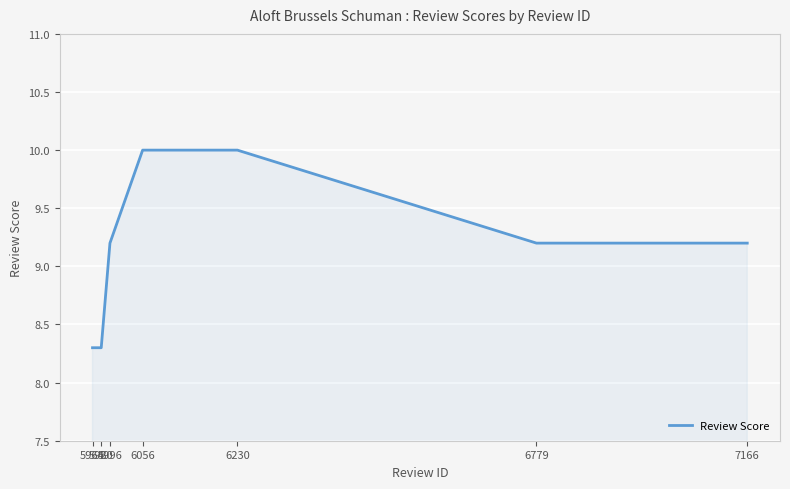

How many lines are shown in the chart?

1